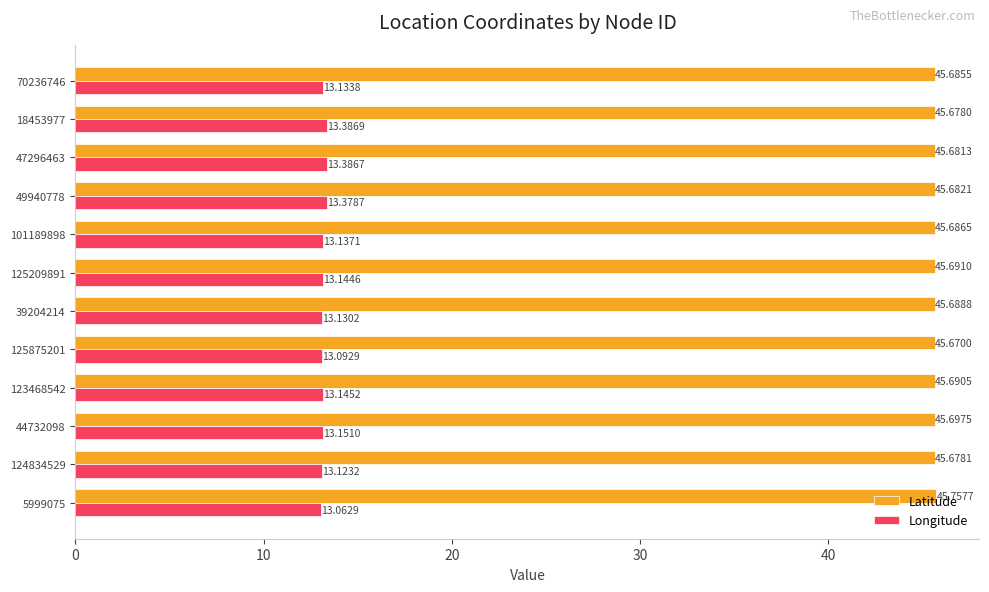

What is the maximum value for Longitude?

13.4